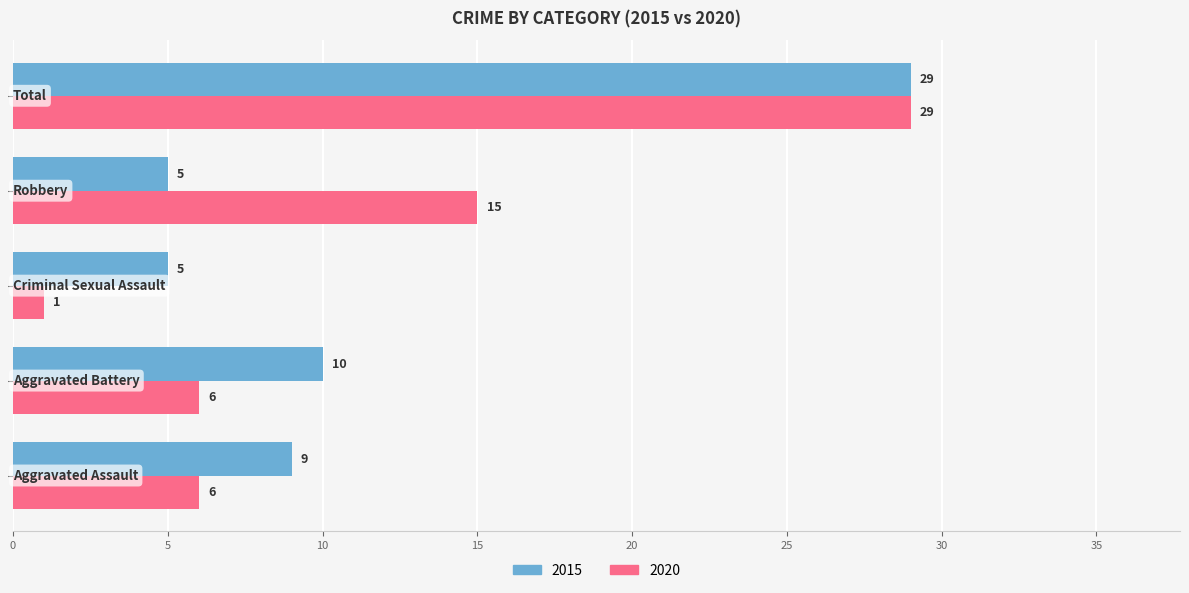

What is the maximum value for 2020?

29